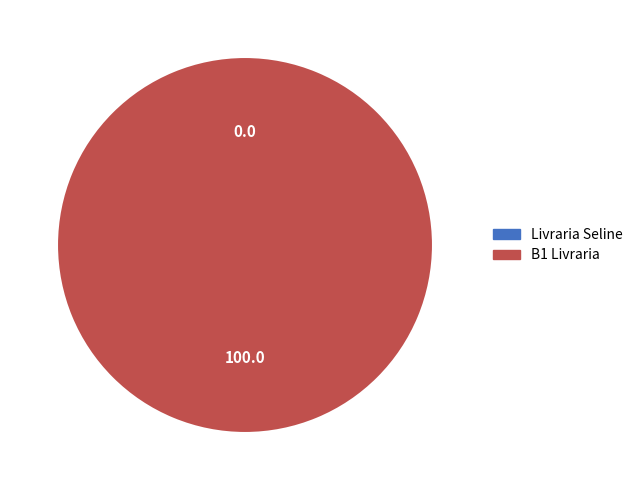

What is the total percentage of B1 Livraria and Livraria Seline?

100.0%